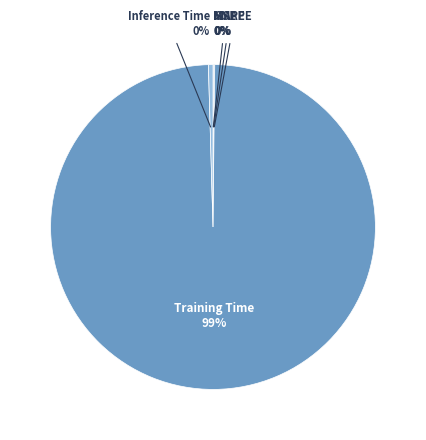

Is there a majority slice in this chart?

Yes